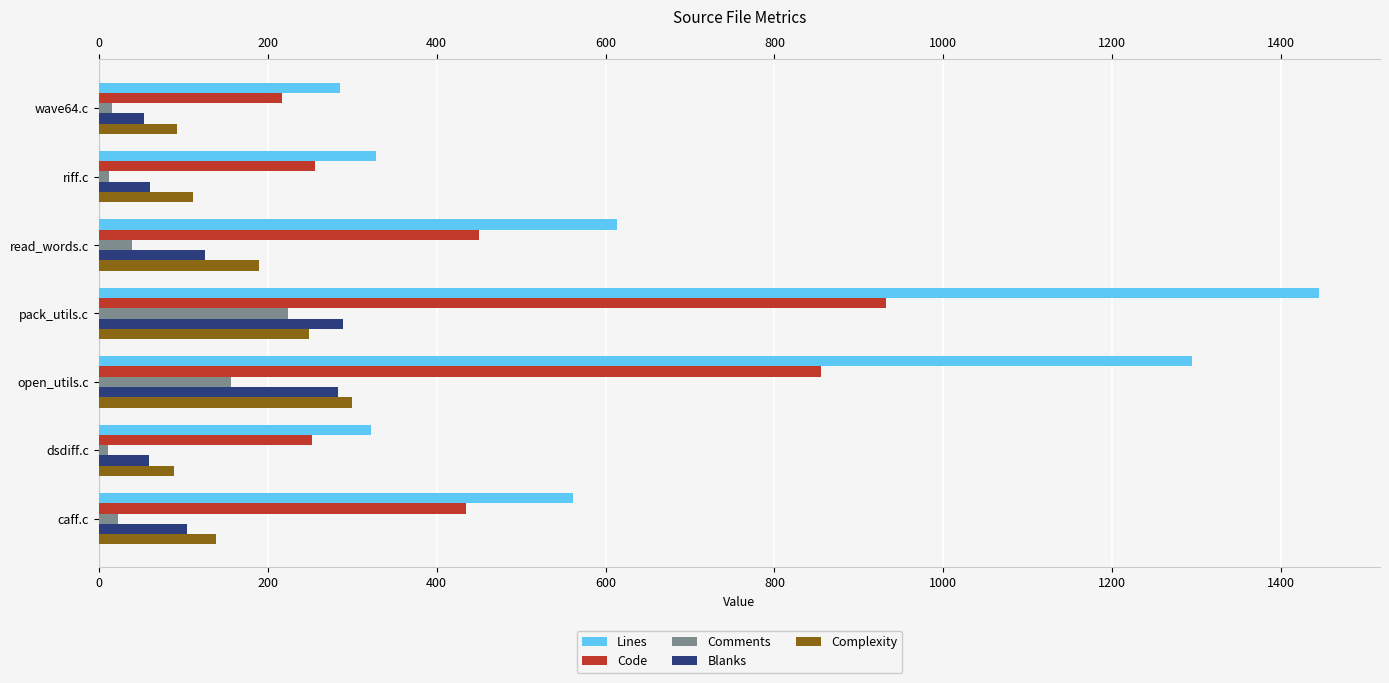

How many bars are there in total?

35